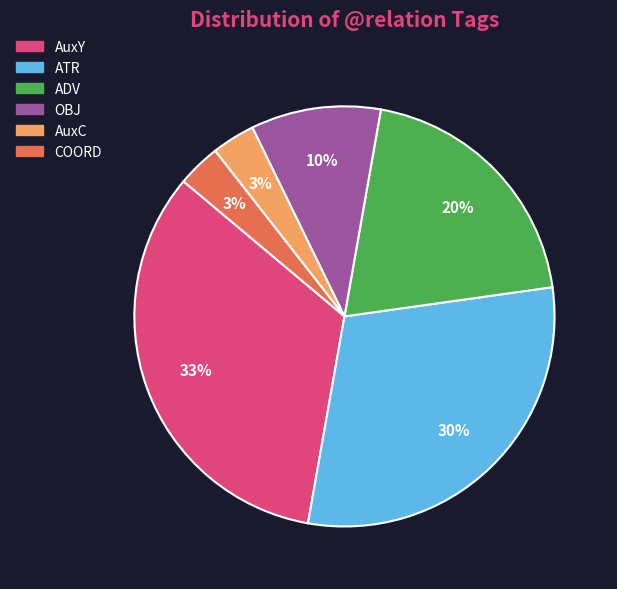

Which category has the biggest portion of the pie?

AuxY